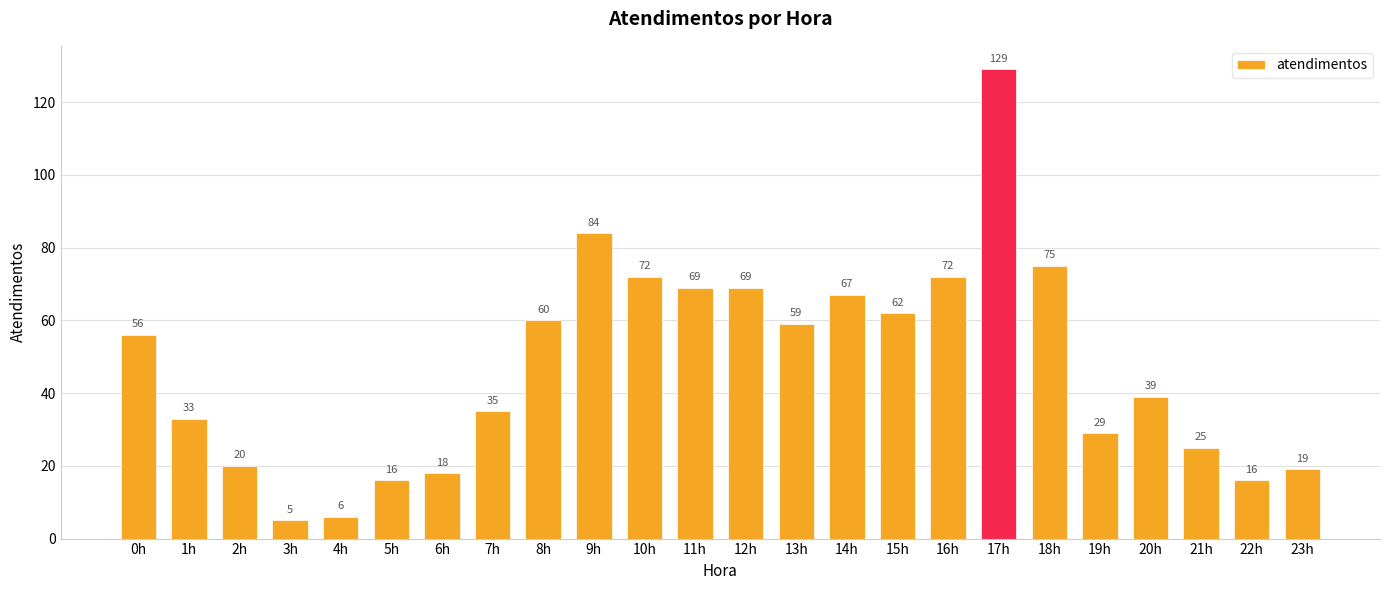

What is the sum of the values at 11h and 2h?

89